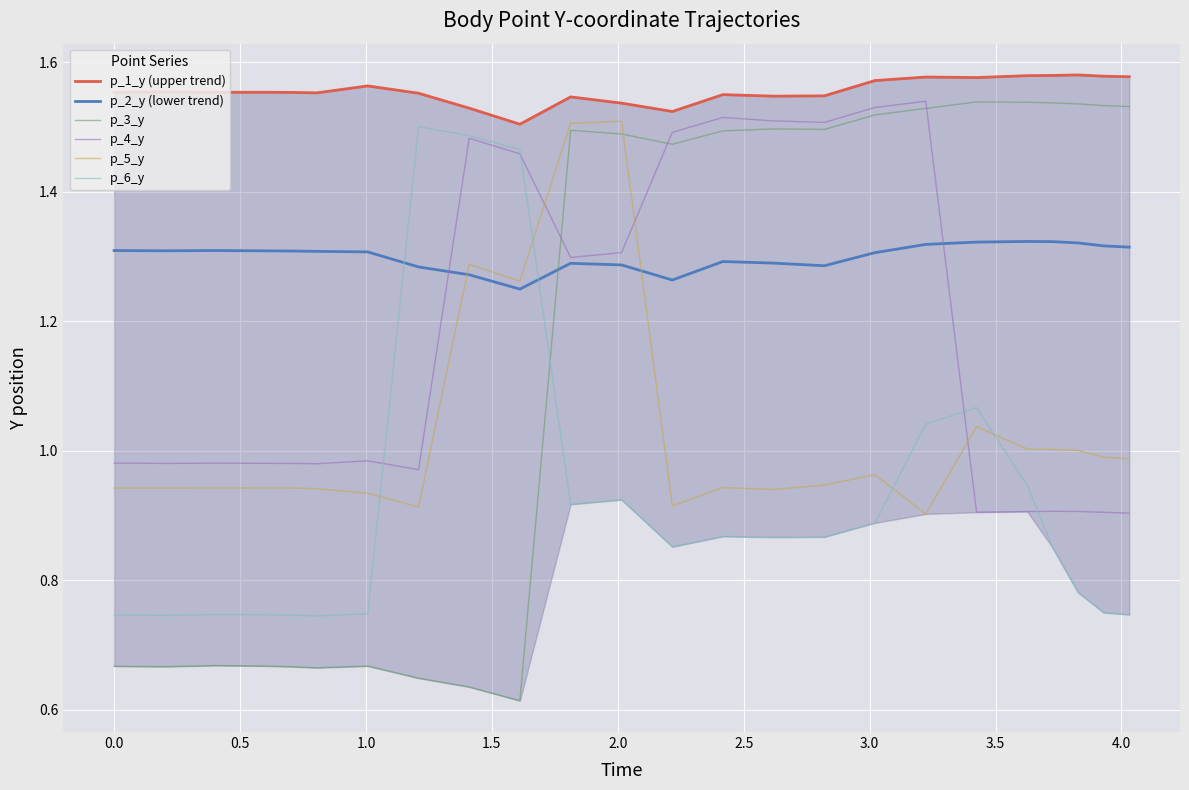

True or false: p_5_y and p_4_y cross at least once.

True